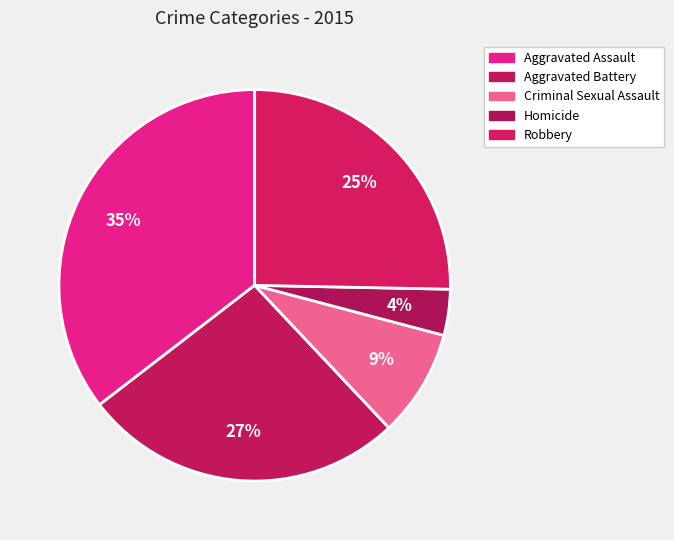

Between Robbery and Aggravated Battery, which is larger?

Aggravated Battery